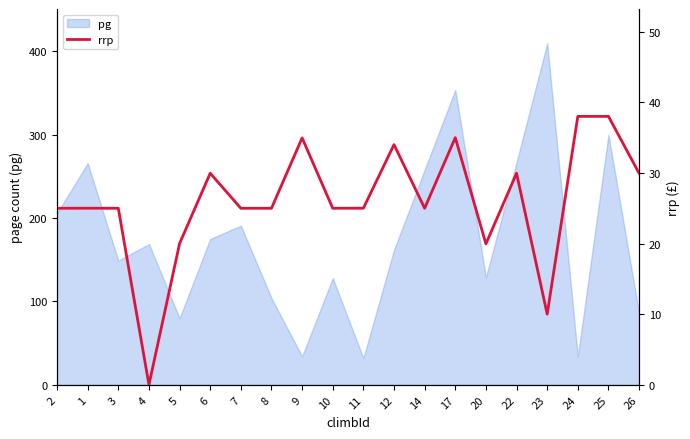

What is the difference between the maximum and second lowest values?

28.0